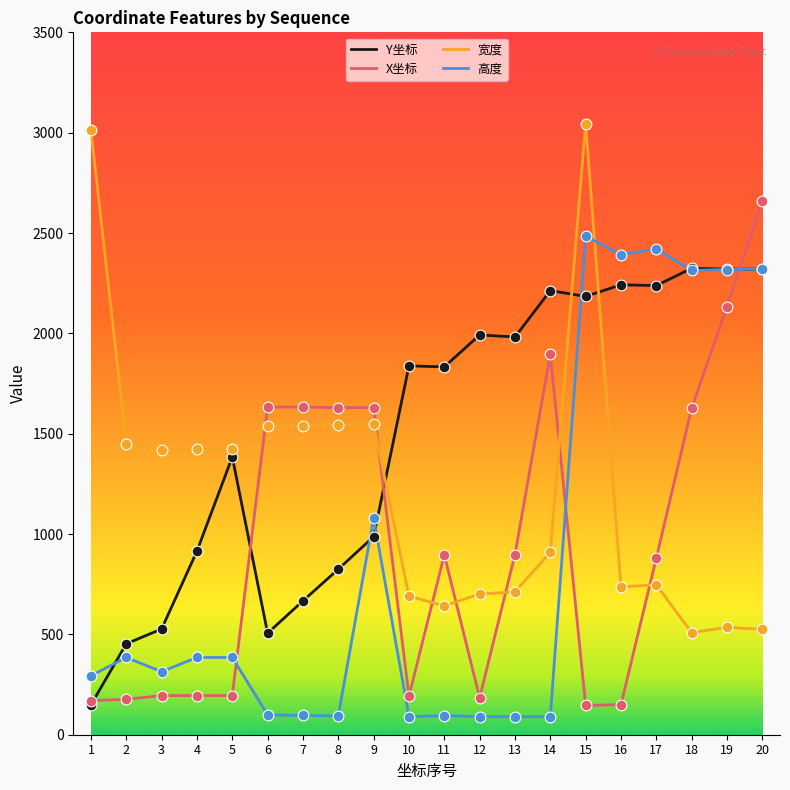

Which series has the largest total across all categories?

Y坐标